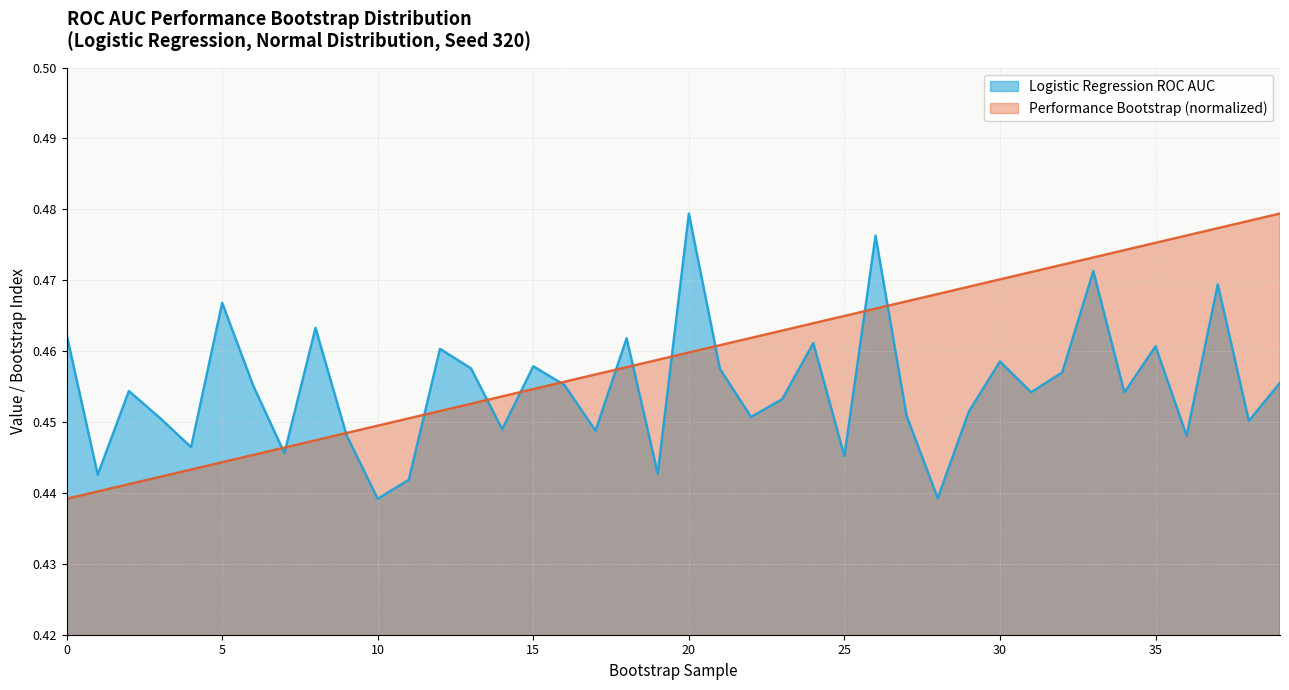

What is the value of the Performance Bootstrap point at the 32nd from the left?

0.5